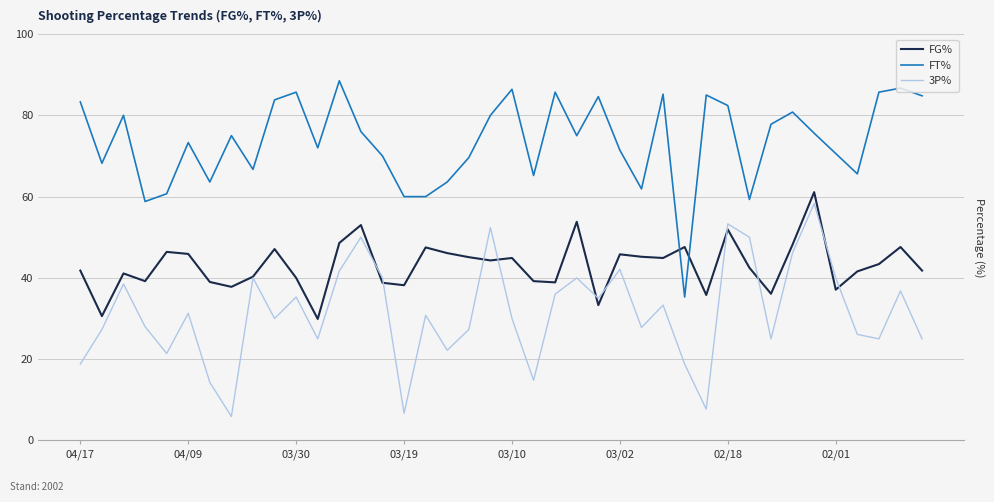

Which series has the largest total across all categories?

FT%